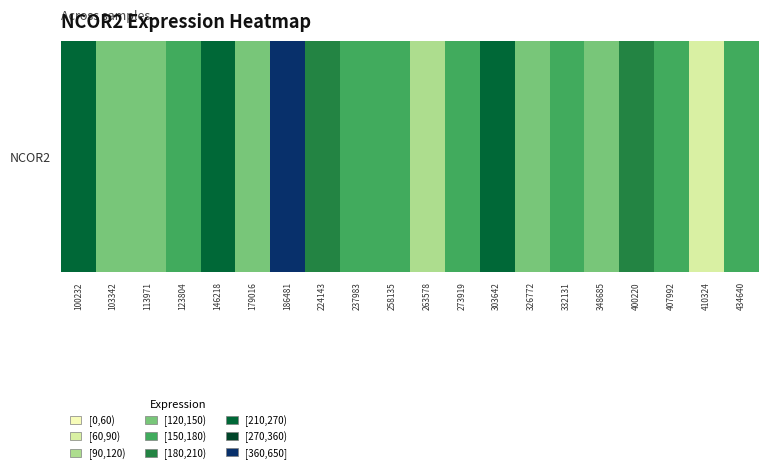

Count the number of values greater than 171.

10